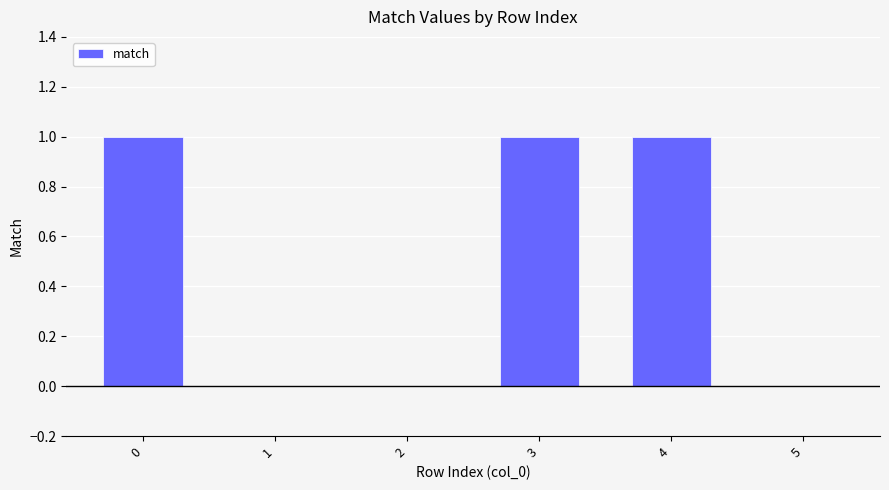

How many values are between 0 and 1?

6